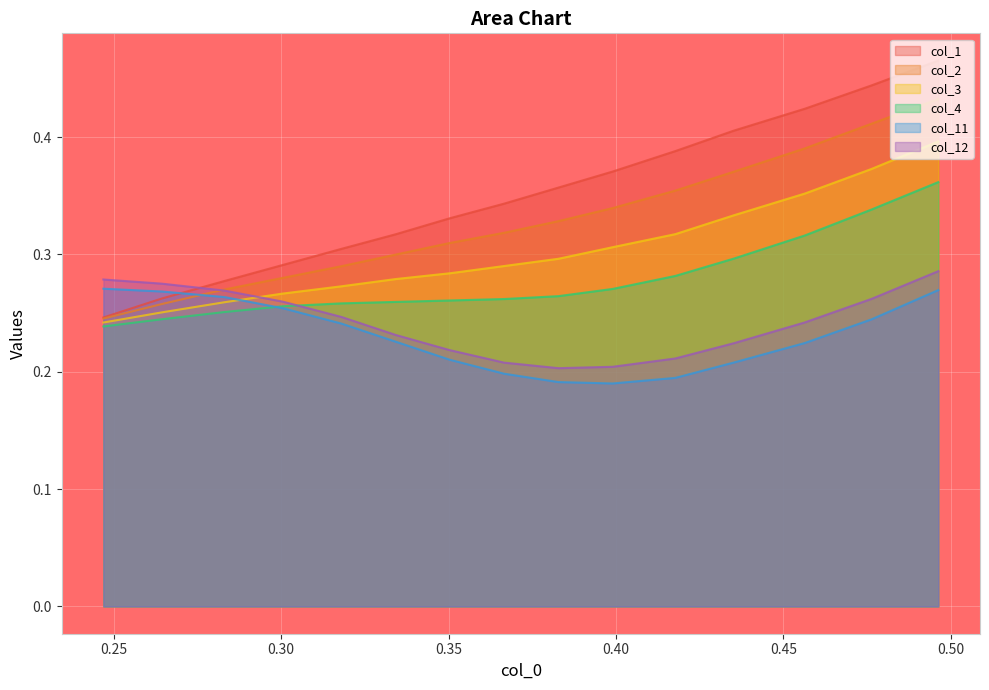

Which series has the widest spread of values?

col_1